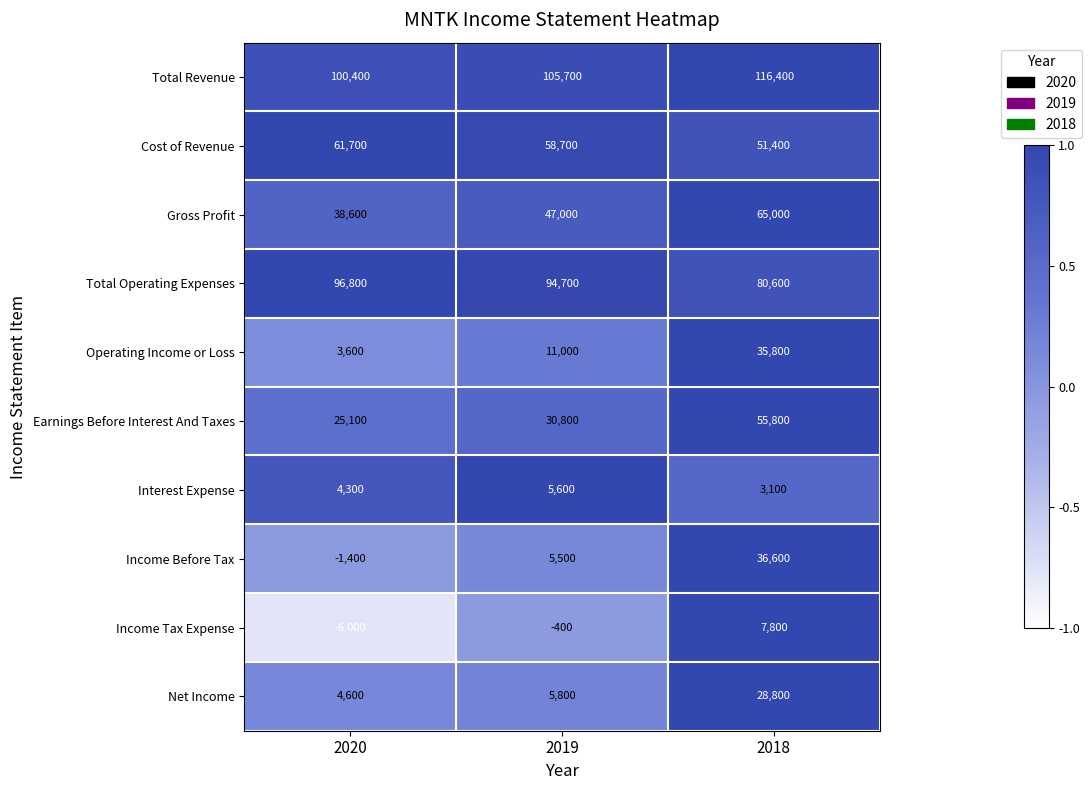

At which category is the sum across all series the highest?

2018